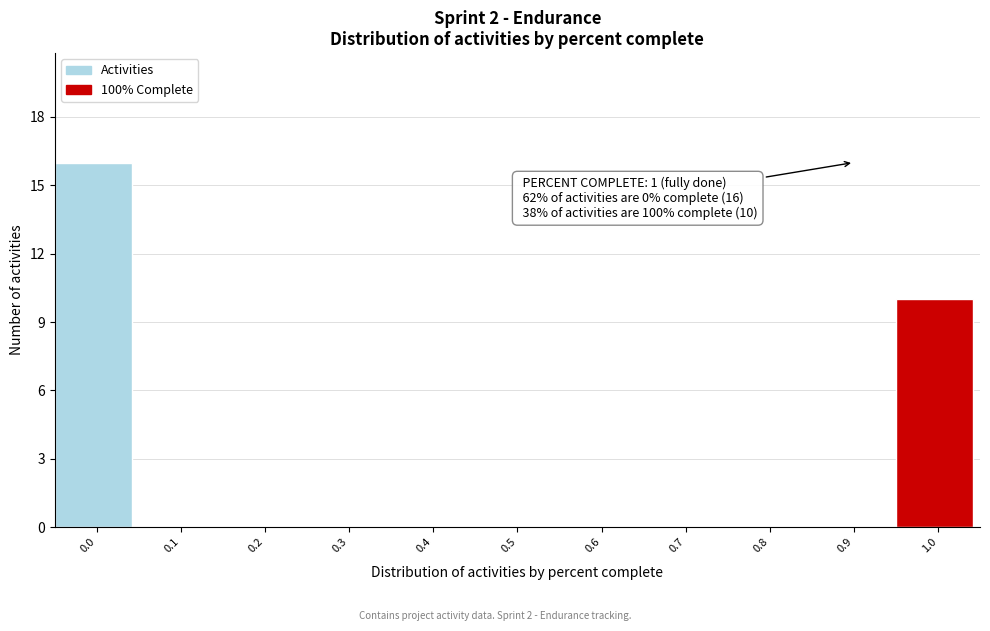

Reading right to left, transcribe all the data shown in this chart.

1.0=10	0.9=0	0.8=0	0.7=0	0.6=0	0.5=0	0.4=0	0.3=0	0.2=0	0.1=0	0.0=16